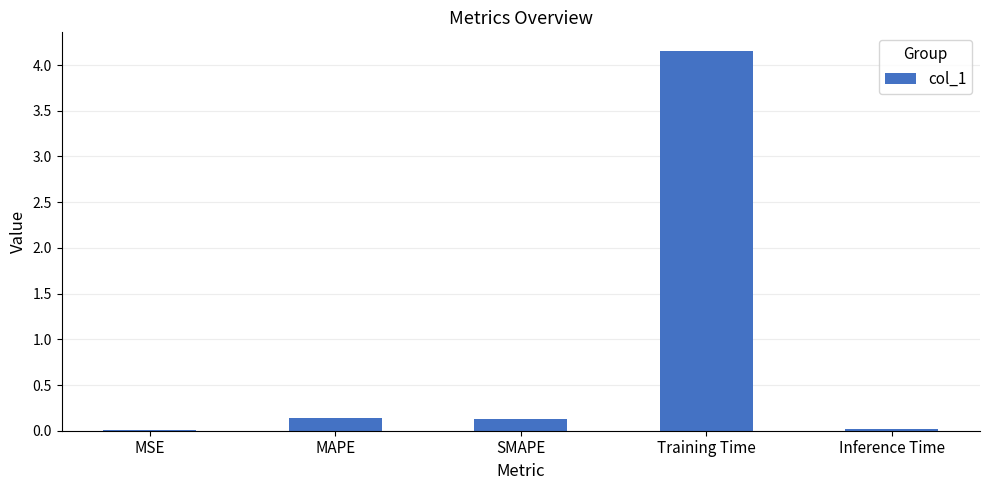

Are the bars horizontal?

No